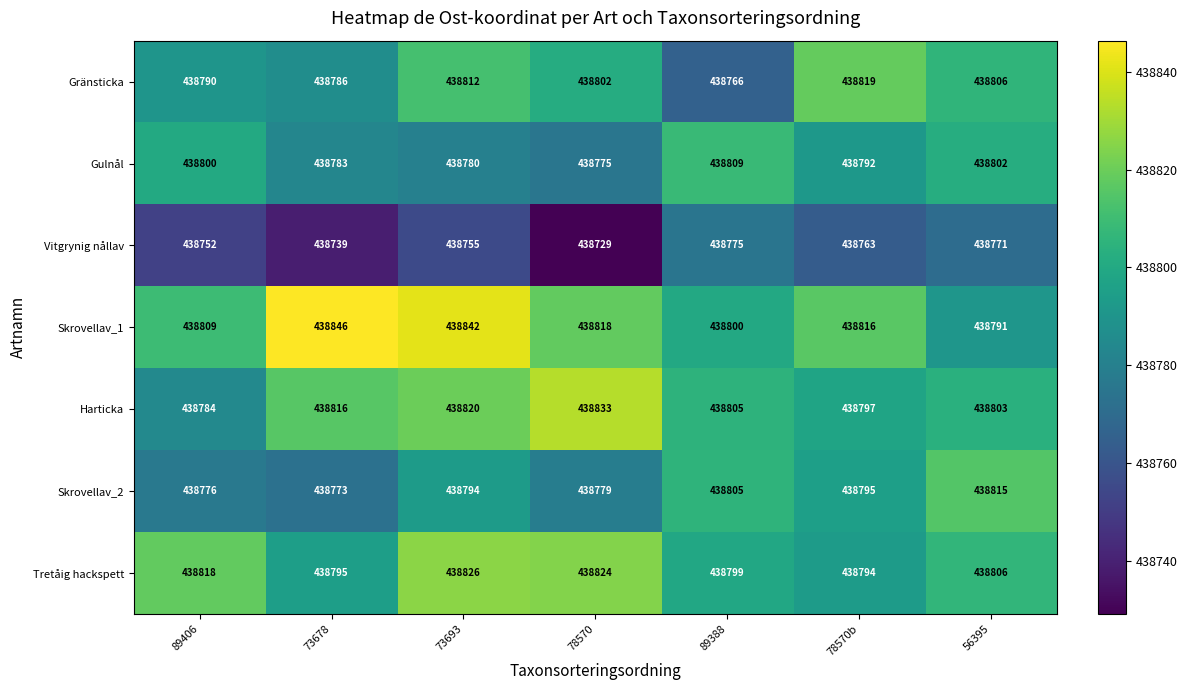

Where is Gulnål nearest to the value 438792?

78570b